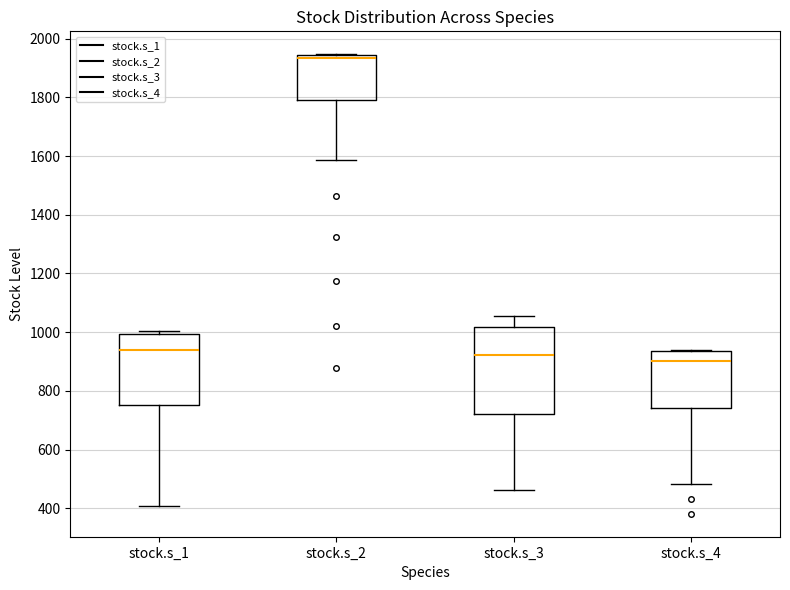

Reading left to right, transcribe this box plot: for each box, give where its median line is, the range the box spans, and where its two whiskers end, as read against the y-axis. The values are not printed on the chart, so give them approximately, as read against the axis.

stock.s_1: median 940, box 760 to 1000, whiskers 400 to 1000 (just above the box's upper edge)
stock.s_2: median 1940 (just below the box's upper edge), box 1800 to 1940, whiskers 1580 to 1940
stock.s_3: median 920, box 720 to 1020, whiskers 460 to 1060
stock.s_4: median 900, box 740 to 940, whiskers 480 to 940